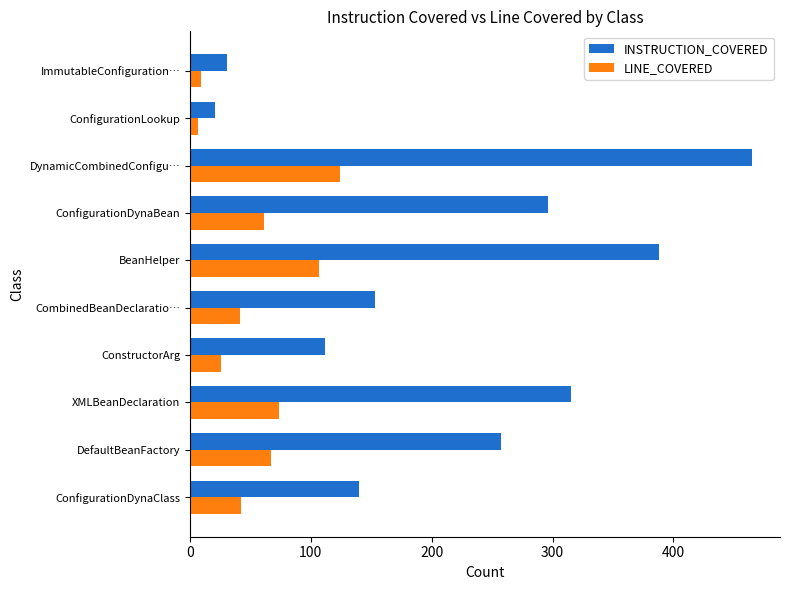

What is the difference between the INSTRUCTION_COVERED values at XMLBeanDeclaration and DynamicCombinedConfigu…?

150